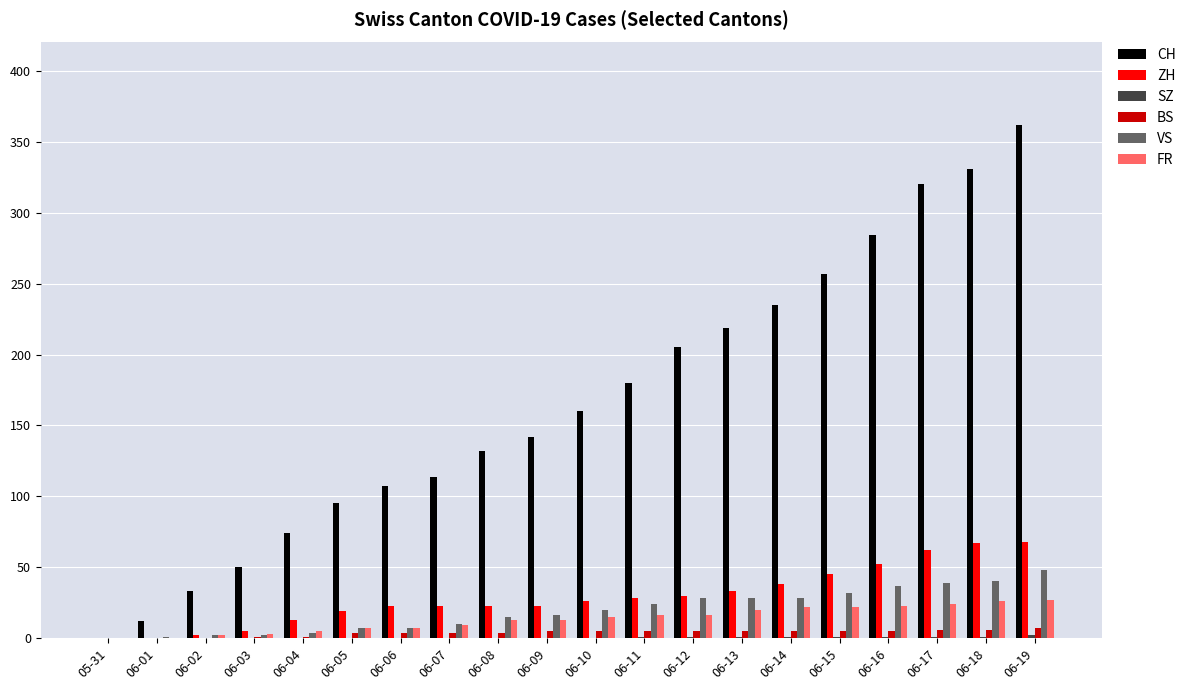

What is the sum of all VS values?

388